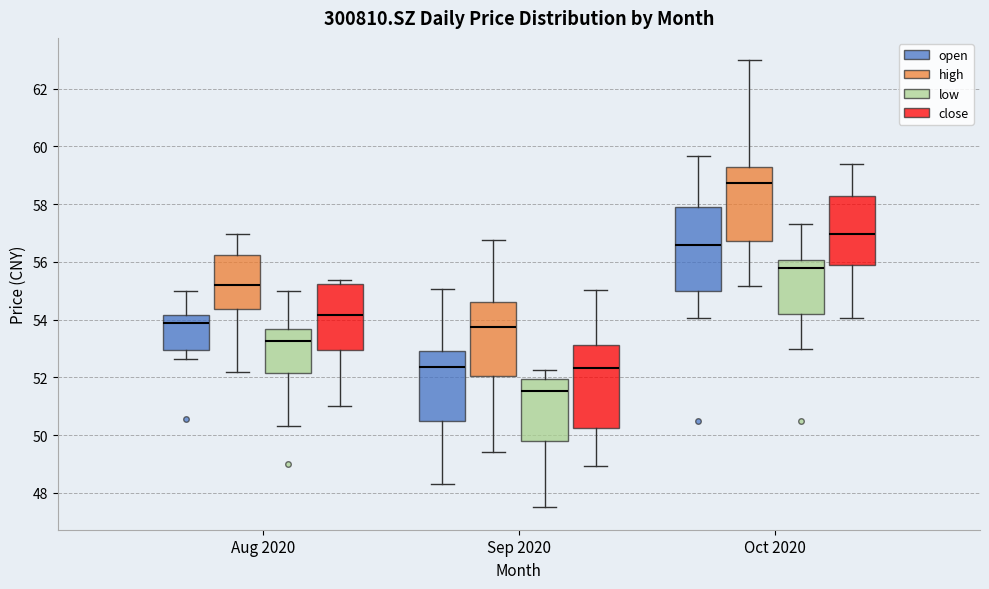

Which box's median line is the lowest?

Sep 2020 (low)